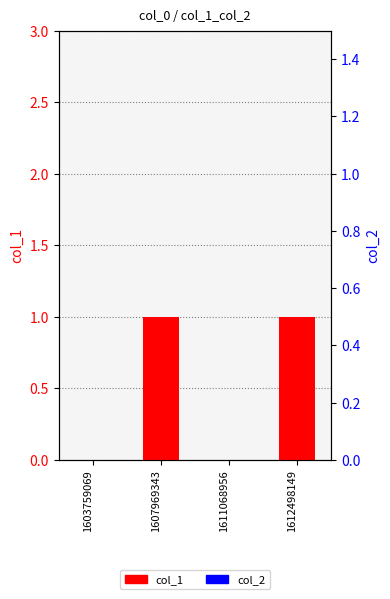

Which series has the largest total across all categories?

col_1